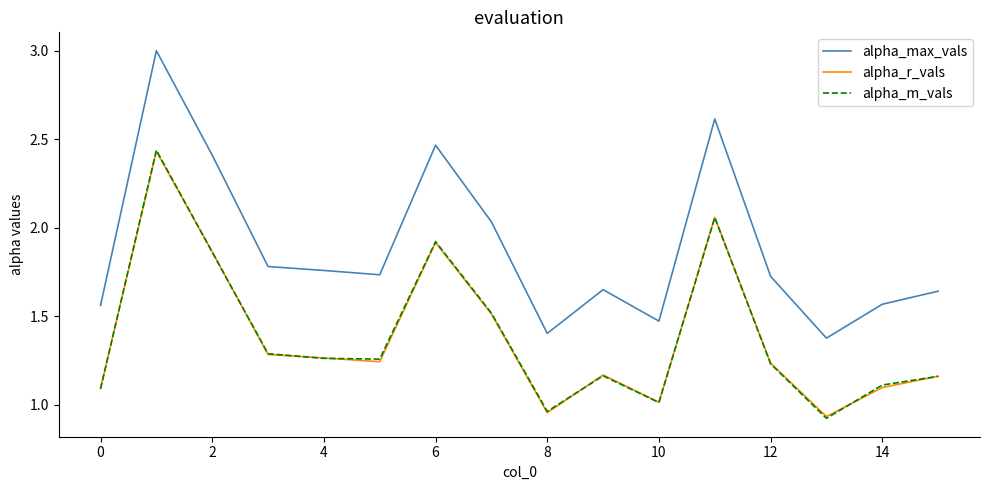

At how many categories does at least one series exceed 2?

5